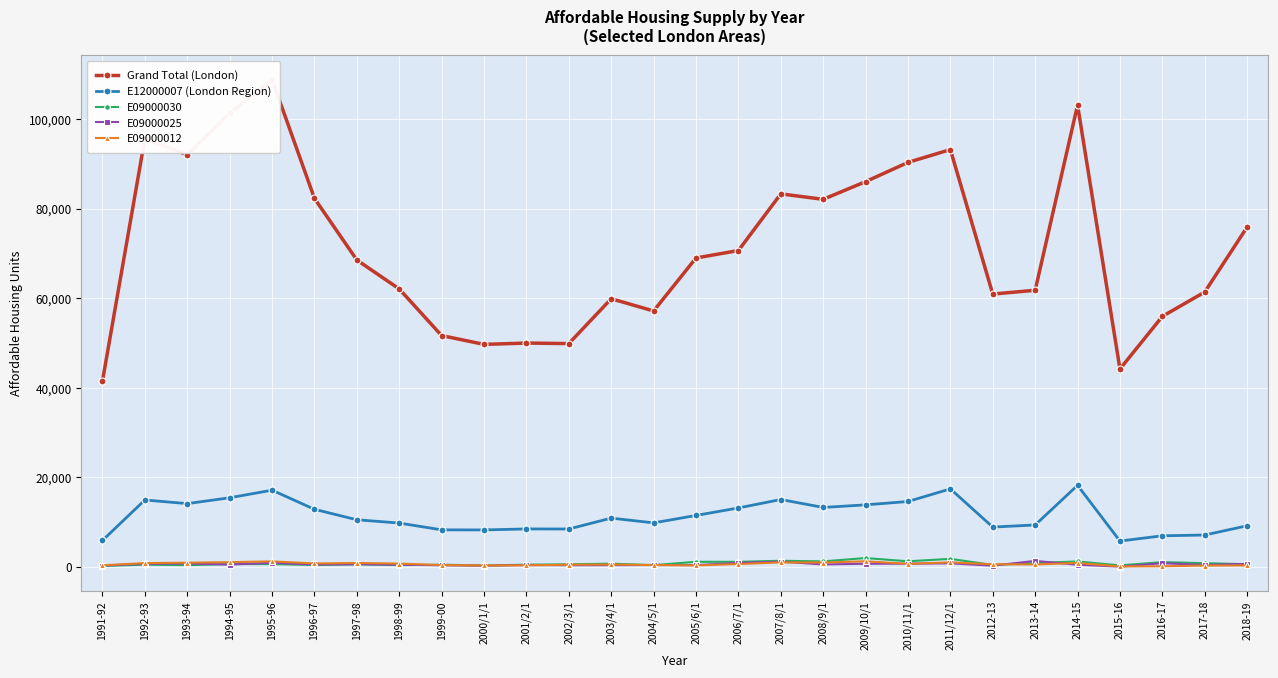

At which category is the sum across all series the highest?

1995-96